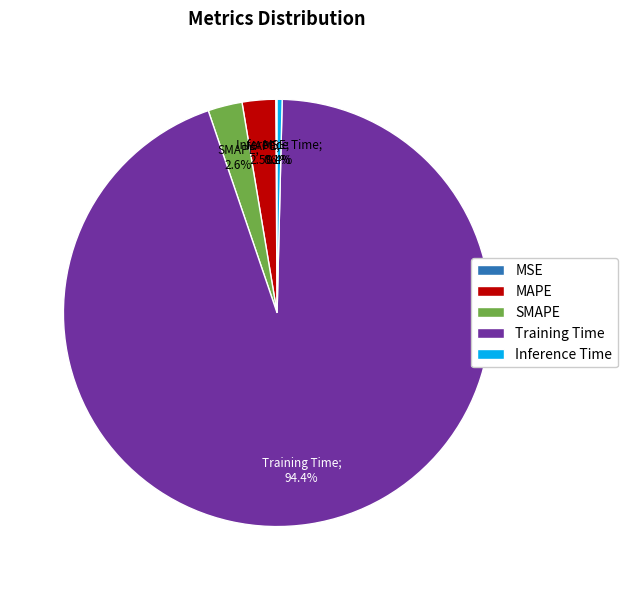

What is the largest slice in the pie chart?

Training Time